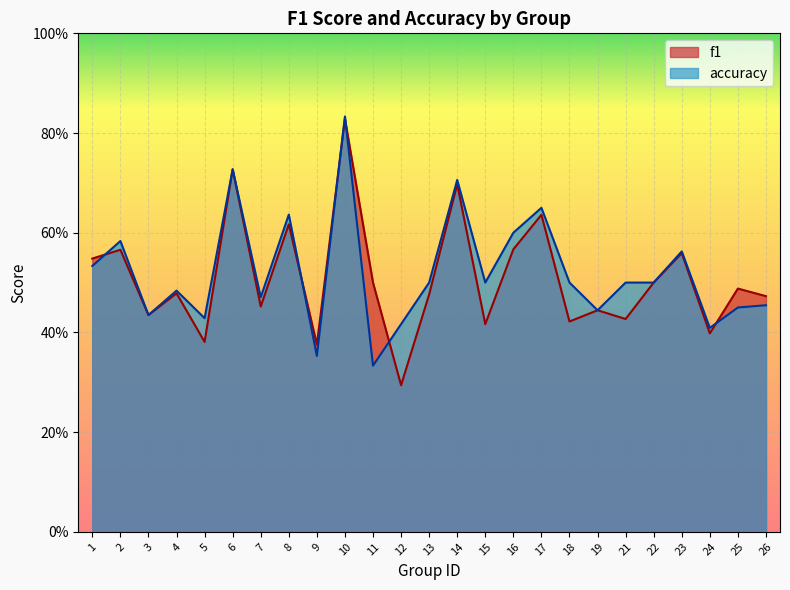

Does the chart display data point markers on the line(s)?

No